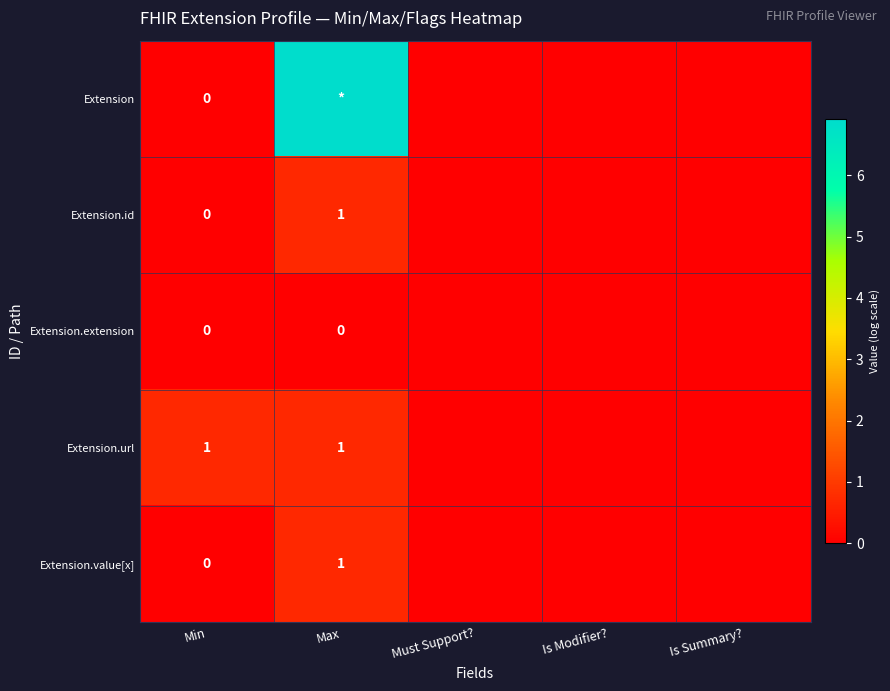

Is the value of Extension.id at Max greater than the value of Extension at Min?

Yes